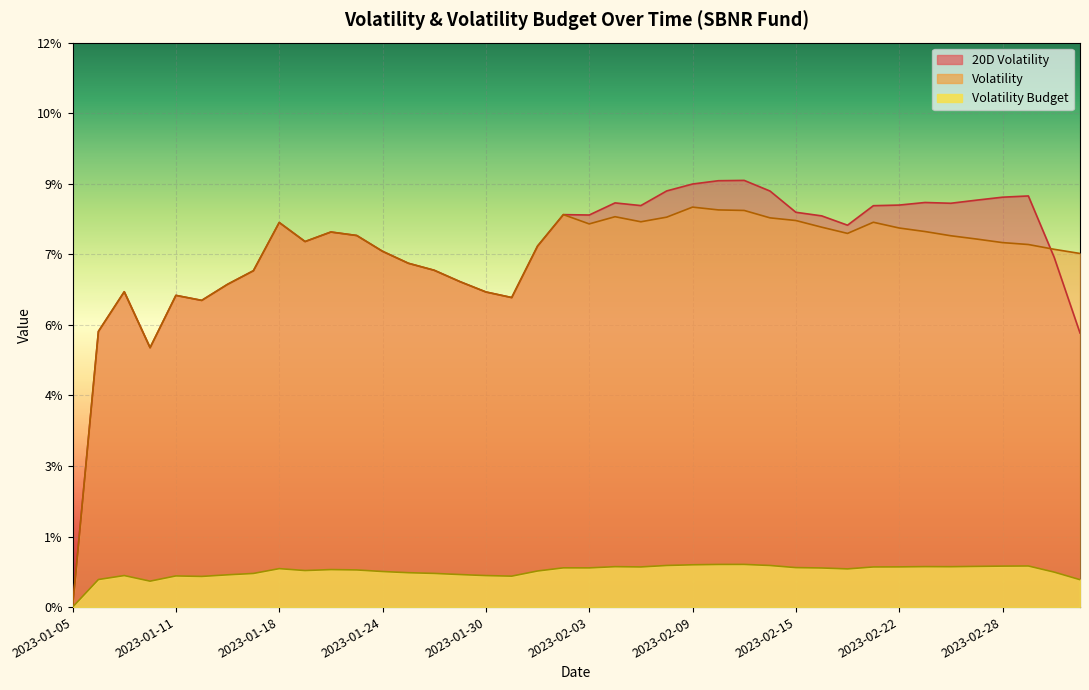

How many values in 20D Volatility are above zero?

39